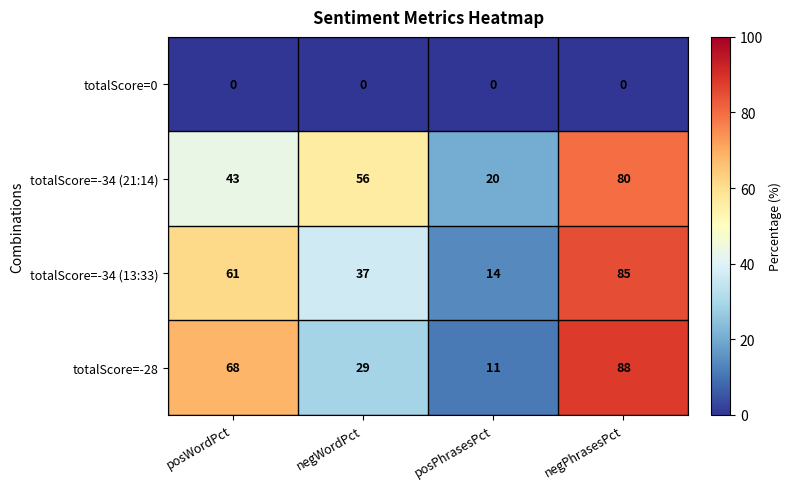

Which series has the widest spread of values?

totalScore=-28